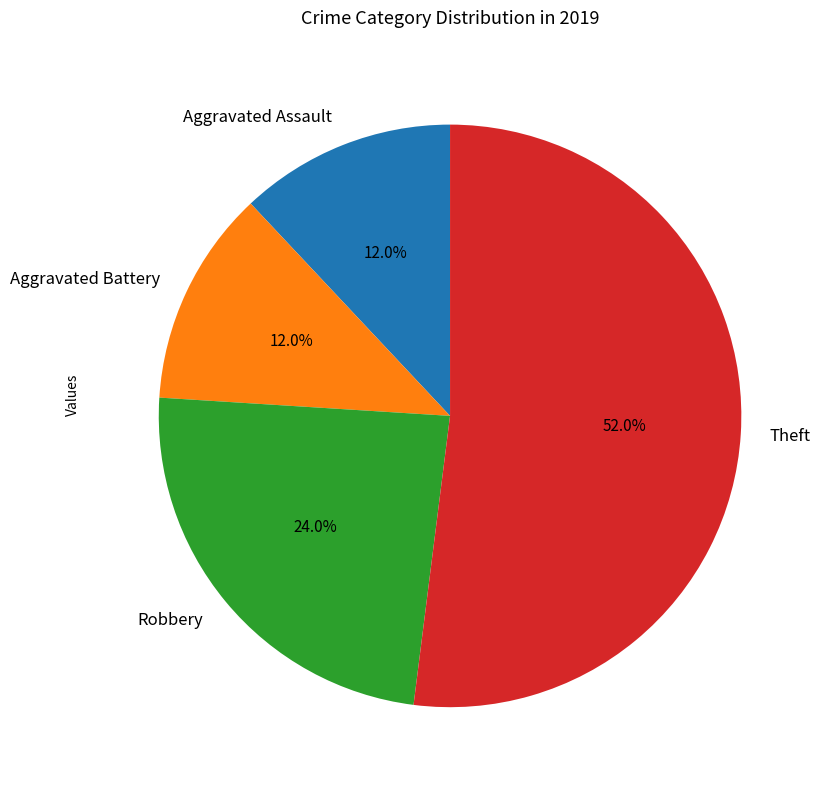

Is Theft the majority of the pie?

Yes